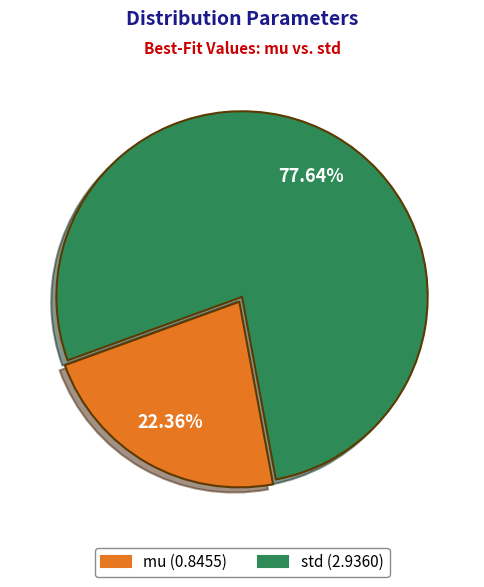

What is the total percentage of std and mu?

100.0%